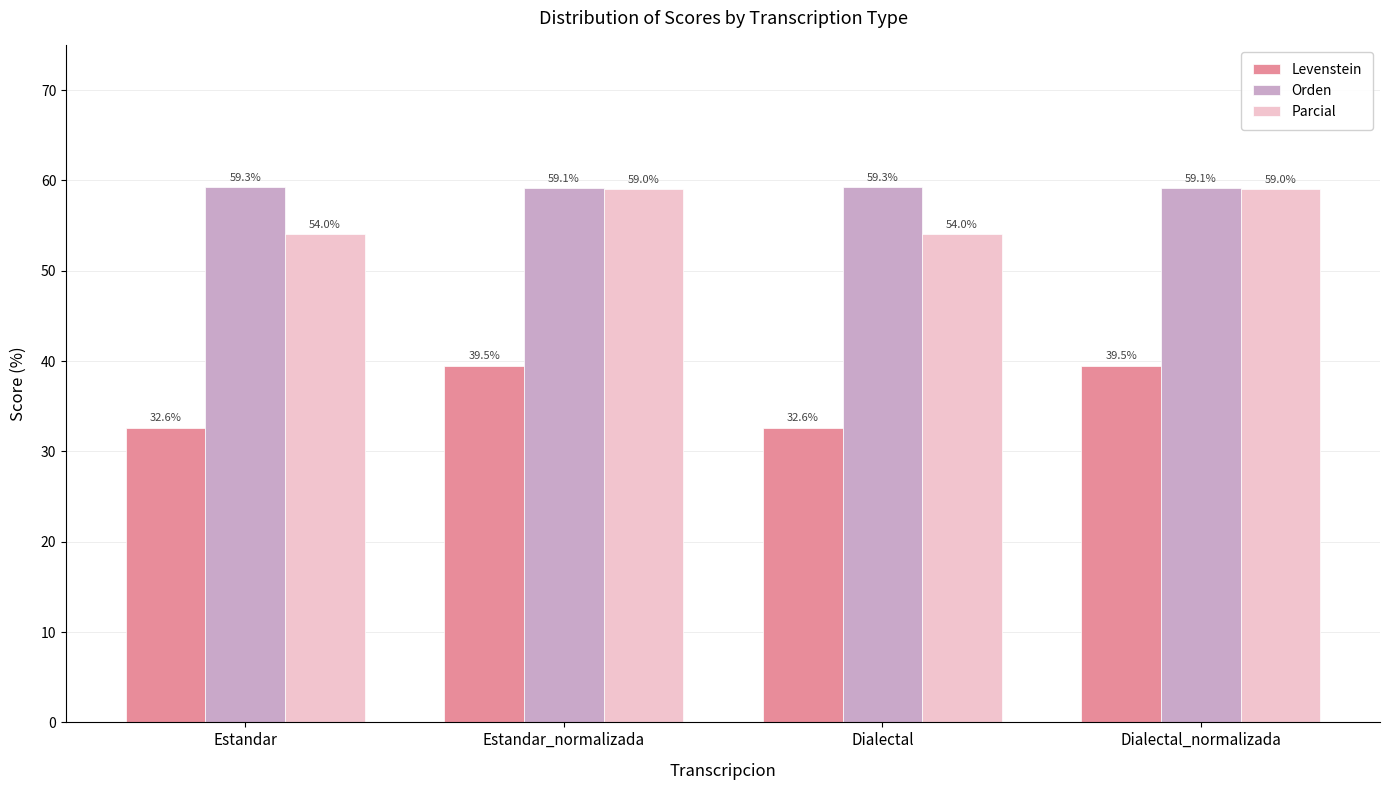

What is the difference between the maximum and minimum values in the Parcial series?

5.0